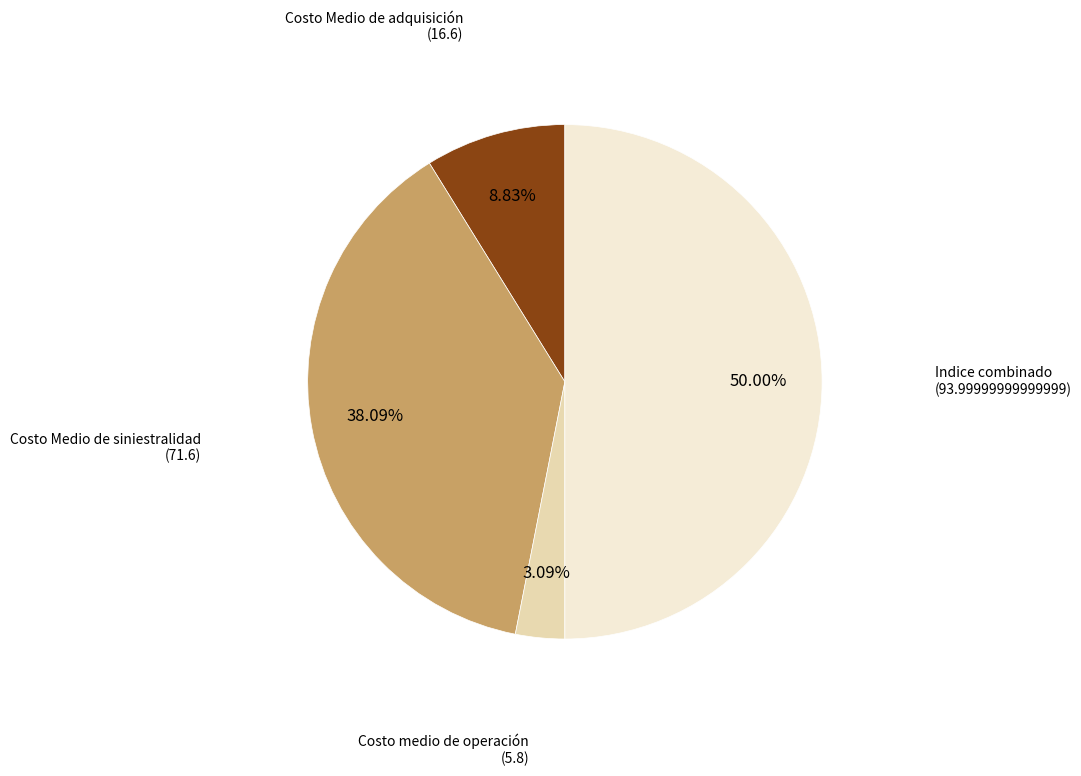

Count the number of slices in the pie.

4